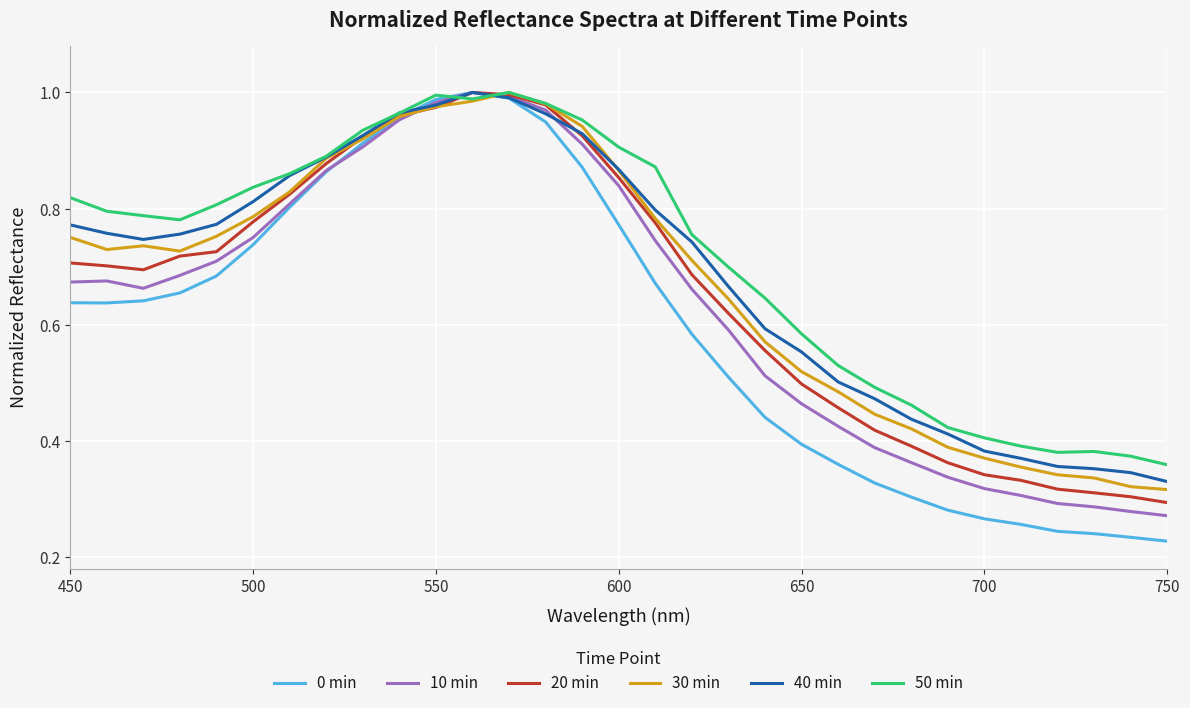

Which series ends up on top after the final intersection of 30 min and 40 min?

40 min